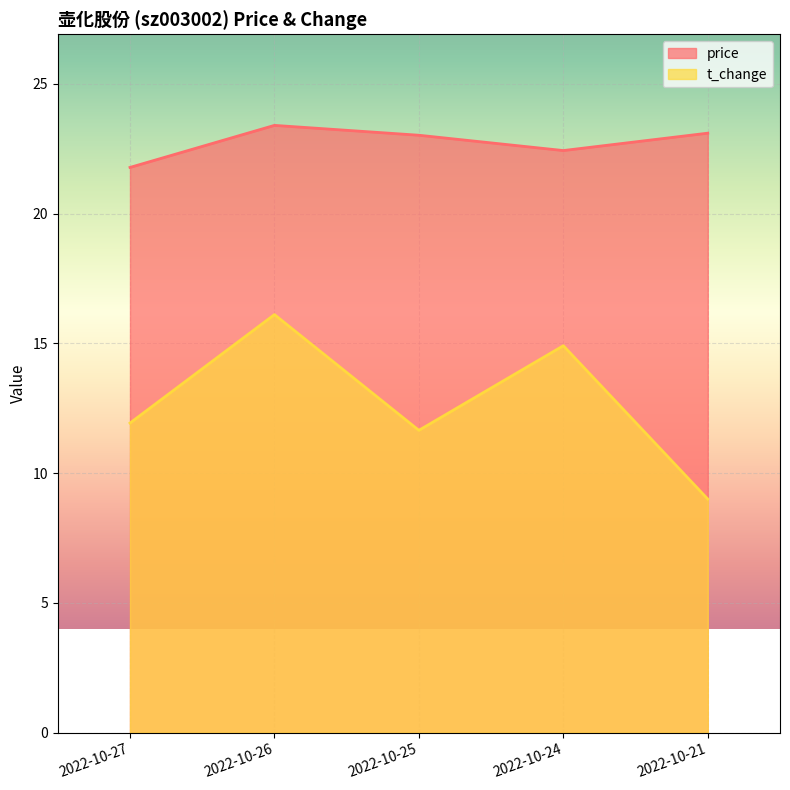

What is the average value of the price series?

22.7